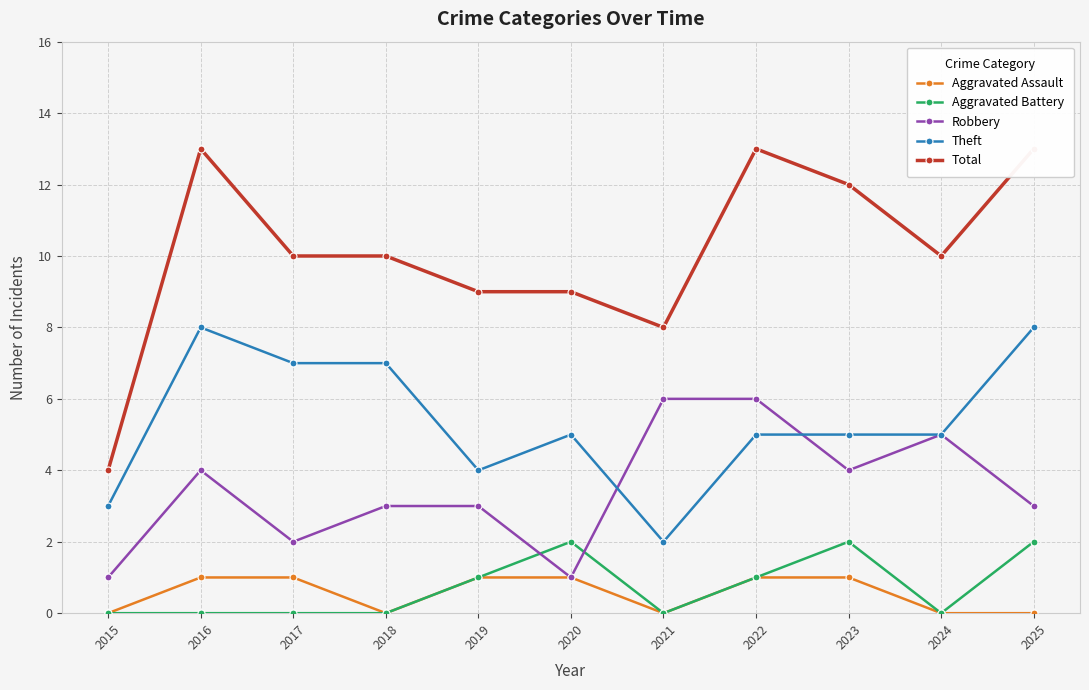

What is the difference between the maximum and second lowest values in the Theft series?

5